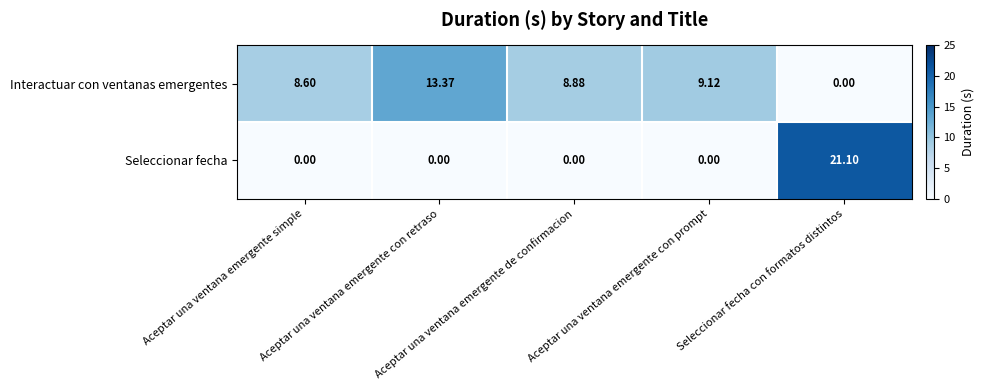

Which series has the largest total across all categories?

Interactuar con ventanas emergentes